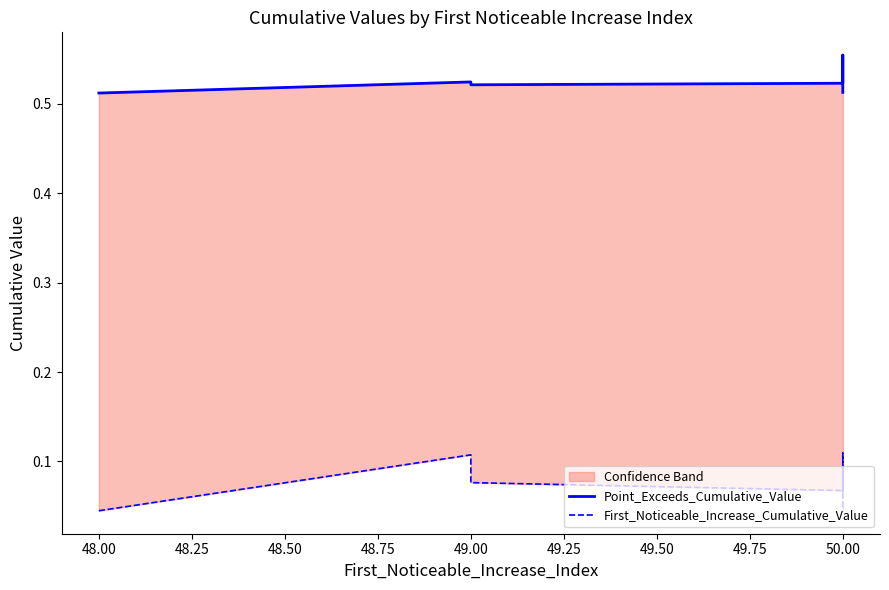

Count the Point_Exceeds_Cumulative_Value values in the range 0 to 1.

9